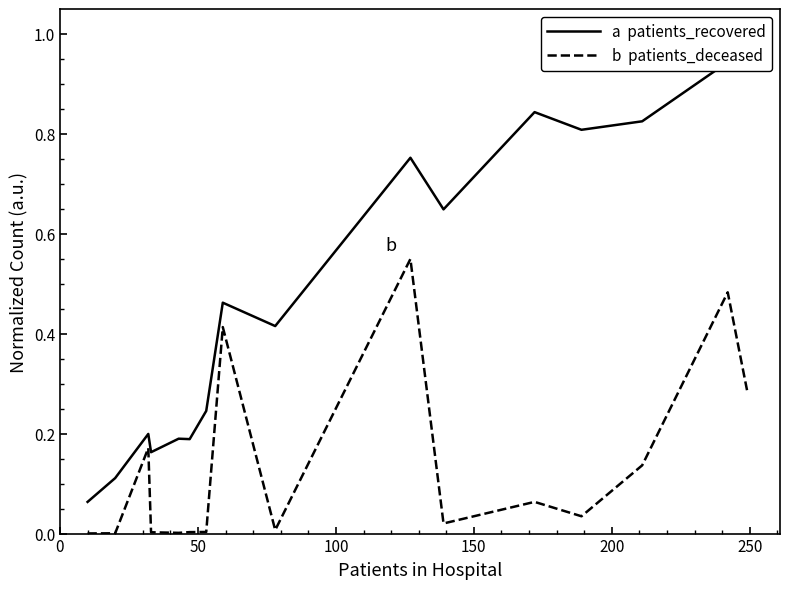

What is the highest value of the a  patients_recovered series?

1.0